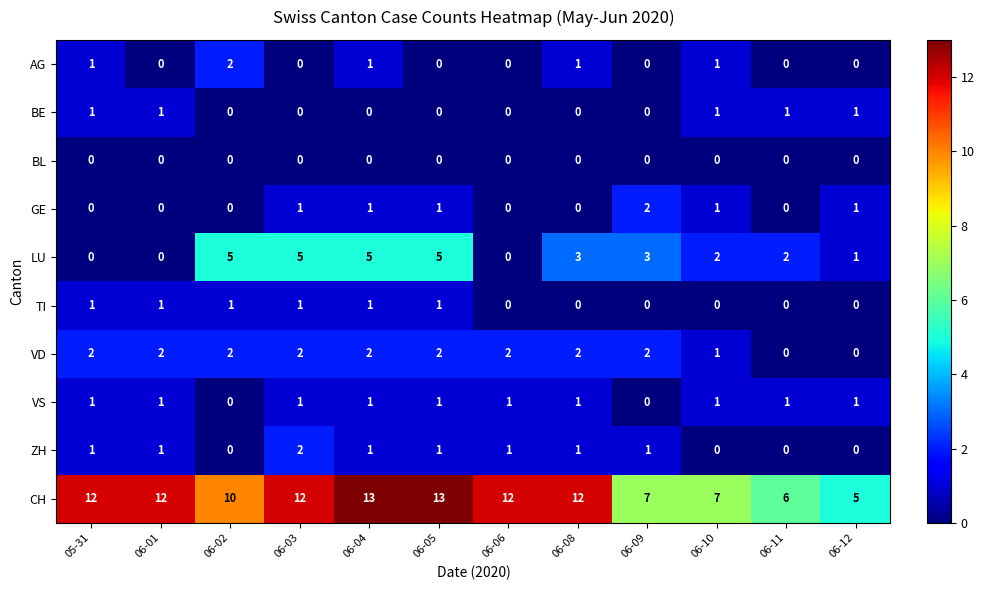

What is the sum of the VD values at 06-01 and 06-04?

4